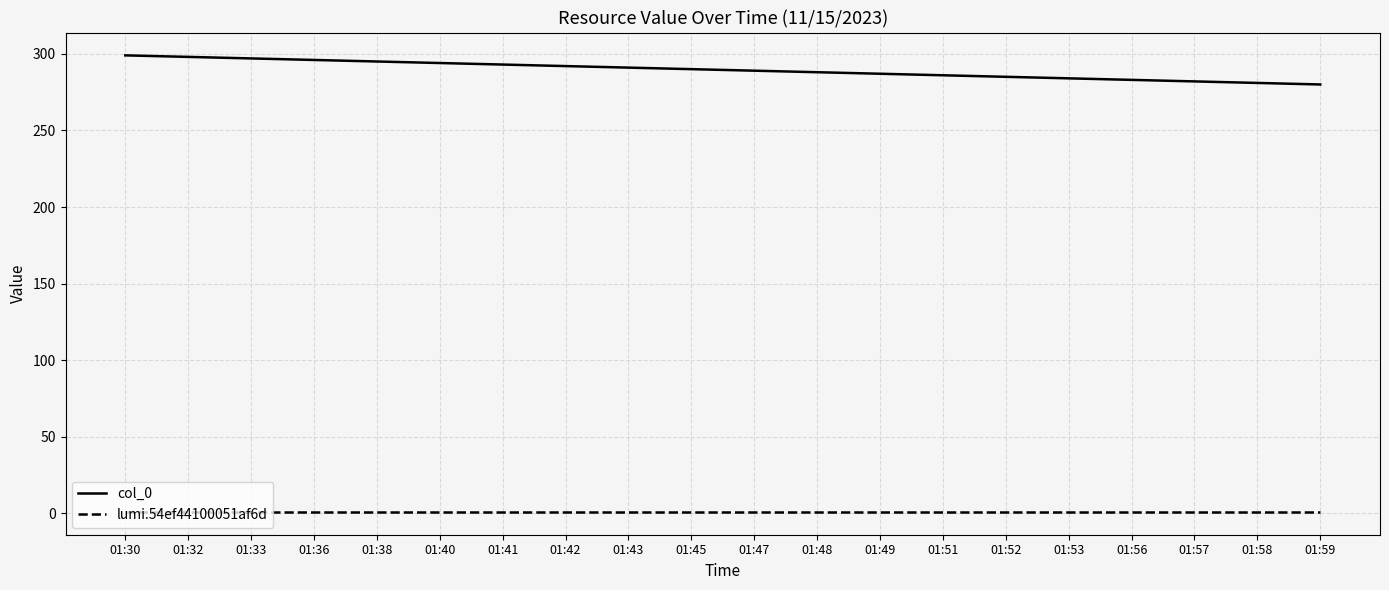

What is the difference between the second highest and second lowest values in the col_0 series?

17